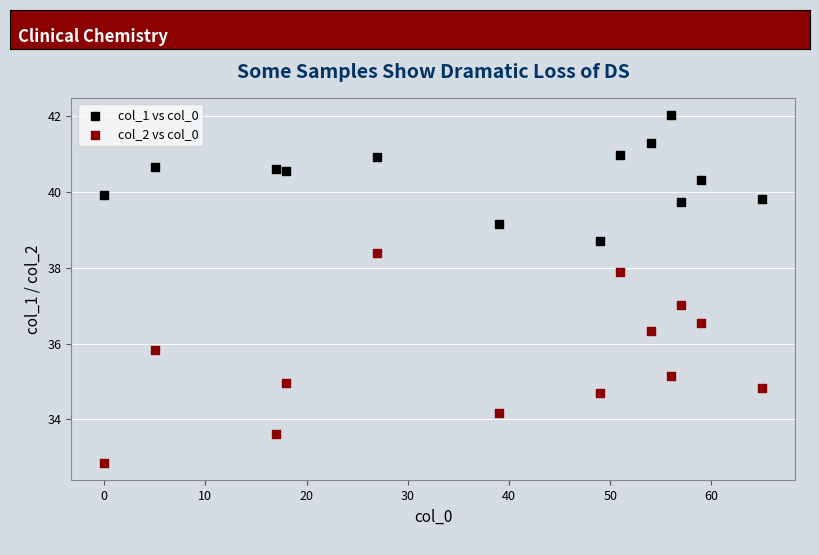

Which series has the largest Y range (max minus min)?

col_2 vs col_0